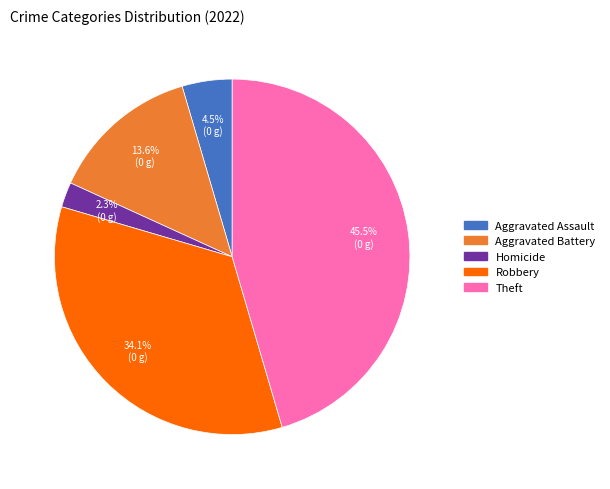

Does any single category account for the majority?

No